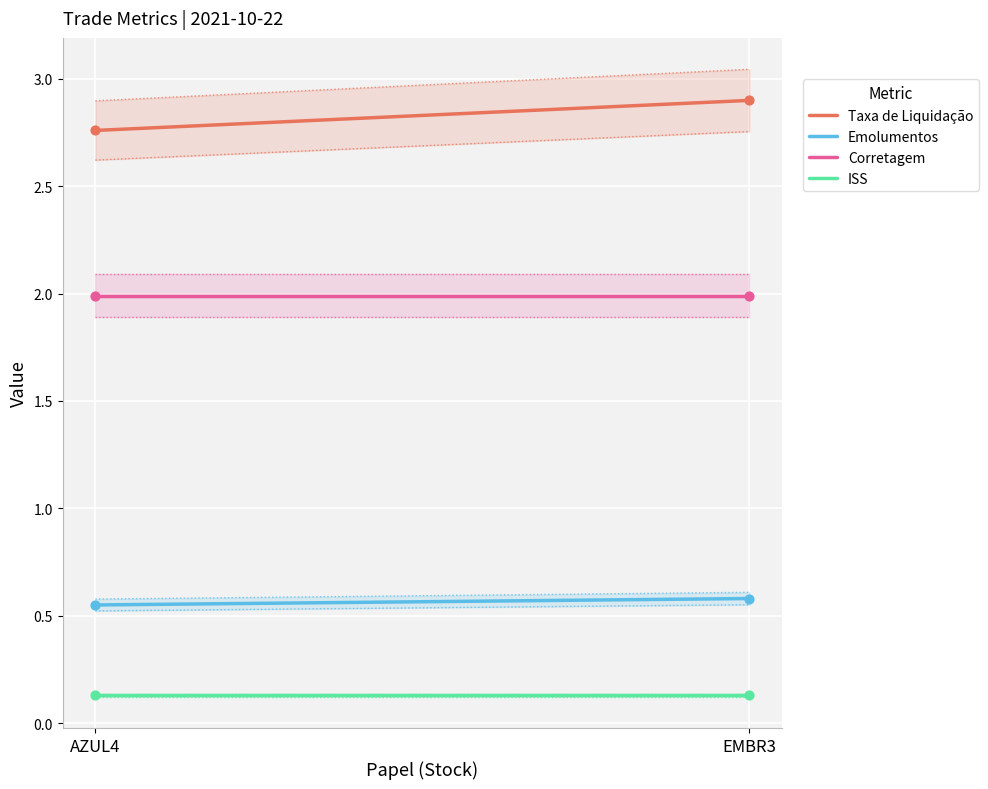

At which category is the sum across all series the highest?

EMBR3